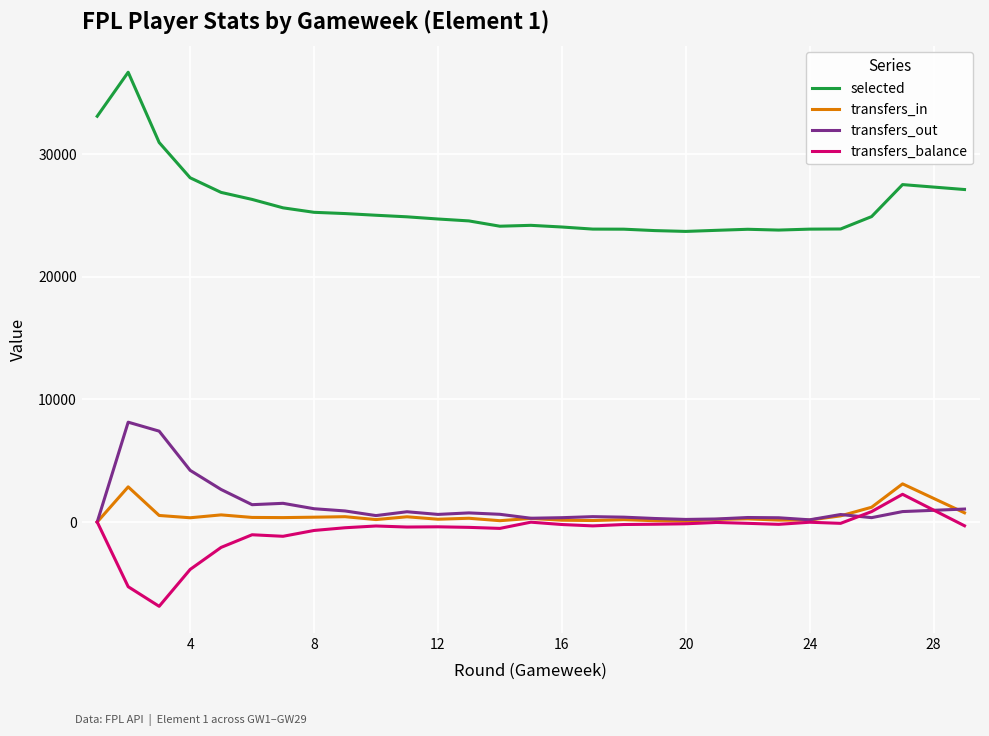

Which series has the largest total across all categories?

selected